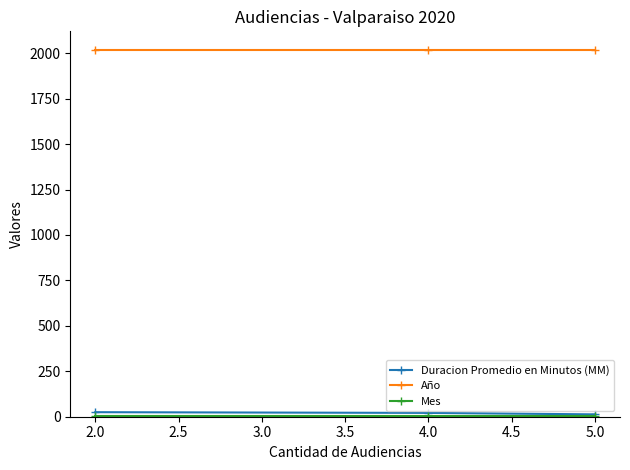

Which series has the largest total across all categories?

Año